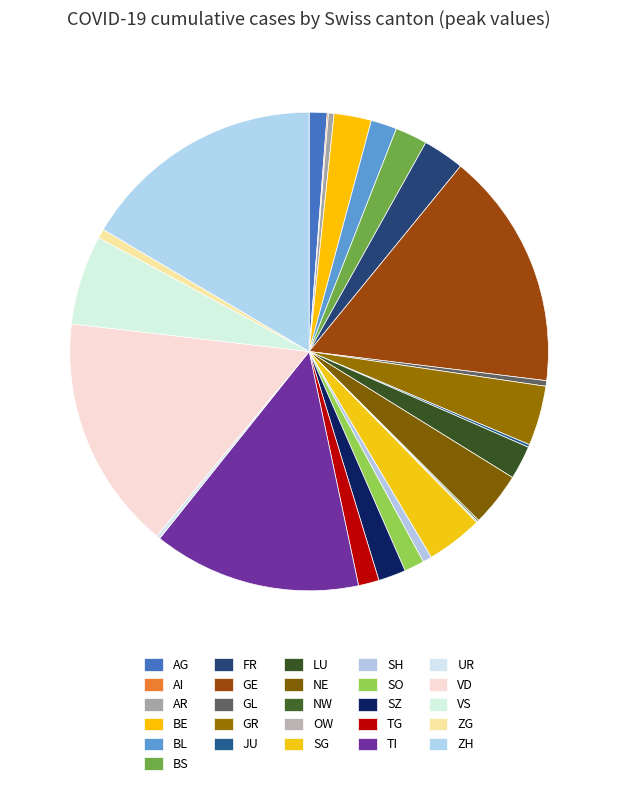

Rank the categories by value from highest to lowest.

ZH, GE, VD, TI, VS, GR, SG, NE, FR, BE, LU, BS, SZ, BL, TG, SO, AG, ZG, SH, AR, GL, UR, JU, NW, AI, OW